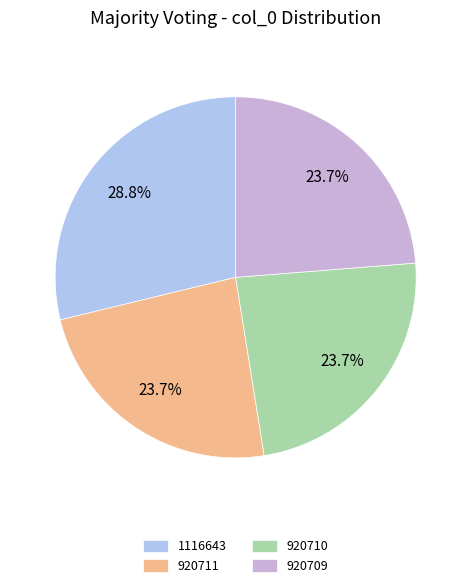

To the nearest percent, what is the combined percentage of 920711 and 920709?

47%